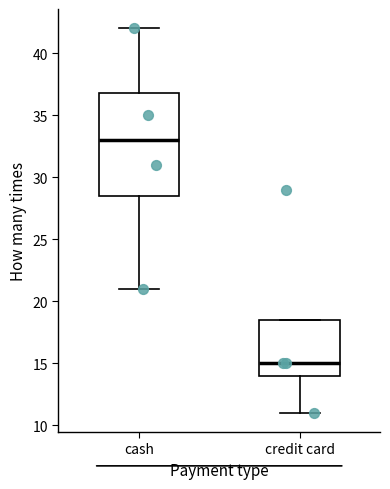

Reading left to right, read every box against the y-axis: the position of its median line, the range the box covers, and the ends of its whiskers. The values are not printed on the chart, so give them approximately, as read against the axis.

cash: median 33.0, box 28.5 to 37.0, whiskers 21.0 to 42.0
credit card: median 15.0, box 14.0 to 18.5, whiskers 11.0 to 18.5